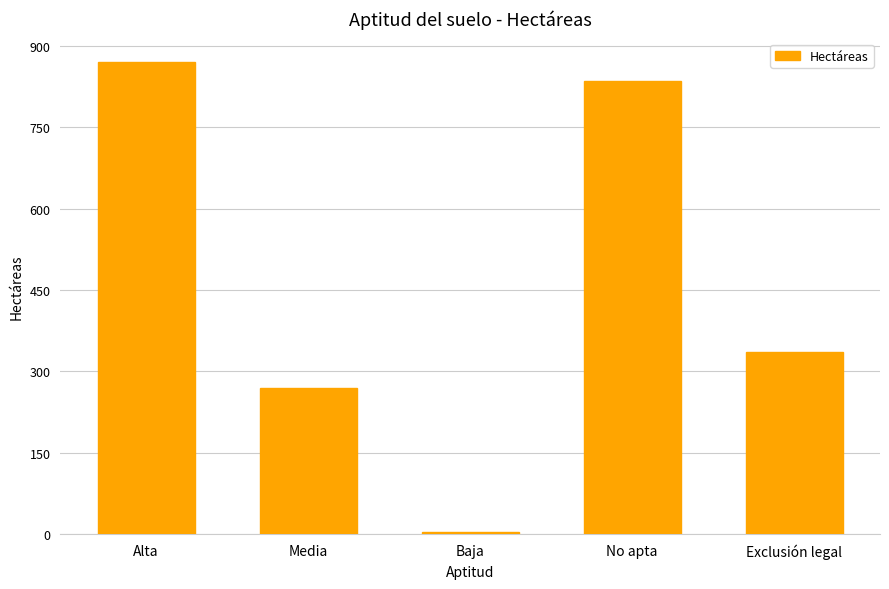

Reading left to right, extract all data points from this chart.

Alta=869.9	Media=270.0	Baja=4.1	No apta=835.6	Exclusión legal=334.8